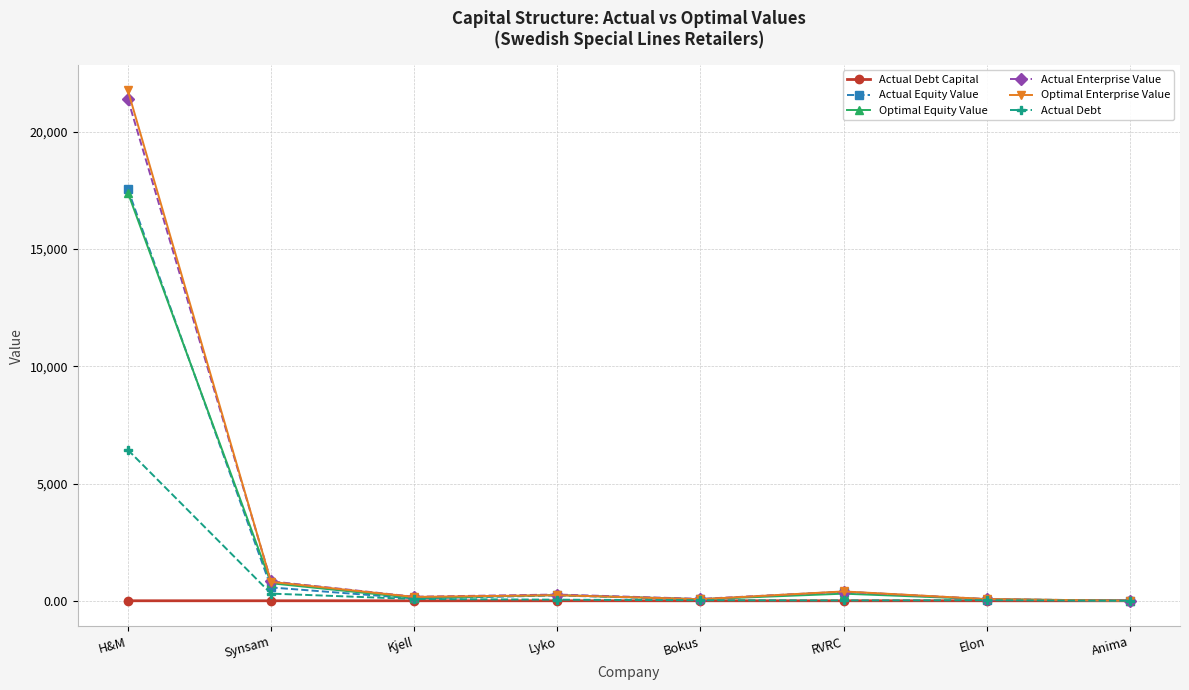

The value of Actual Debt at H&M is 4357.9. True or false?

False